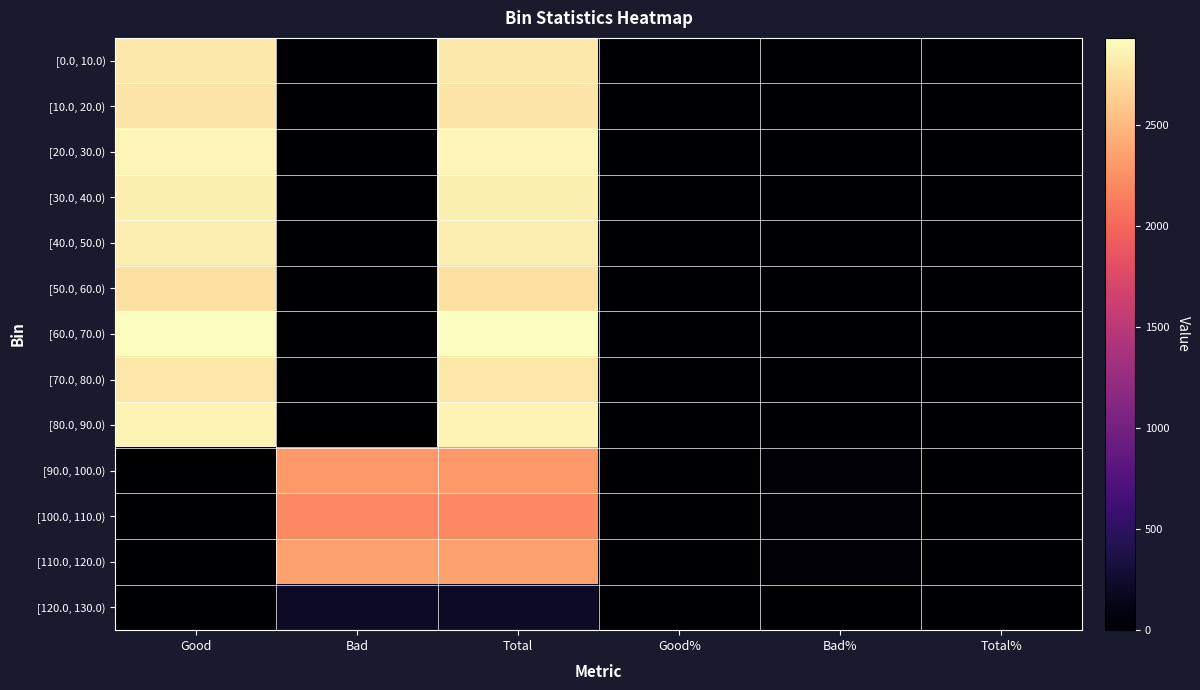

Reading left to right, list all the values displayed in this chart.

[0.0, 10.0): Good=2795.0	Bad=0.0	Total=2795.0	Good%=11.0	Bad%=0.0	Total%=8.6
[10.0, 20.0): Good=2779.0	Bad=0.0	Total=2779.0	Good%=10.9	Bad%=0.0	Total%=8.5
[20.0, 30.0): Good=2881.0	Bad=0.0	Total=2881.0	Good%=11.3	Bad%=0.0	Total%=8.8
[30.0, 40.0): Good=2849.0	Bad=0.0	Total=2849.0	Good%=11.2	Bad%=0.0	Total%=8.7
[40.0, 50.0): Good=2831.0	Bad=0.0	Total=2831.0	Good%=11.1	Bad%=0.0	Total%=8.7
[50.0, 60.0): Good=2753.0	Bad=0.0	Total=2753.0	Good%=10.8	Bad%=0.0	Total%=8.4
[60.0, 70.0): Good=2930.0	Bad=0.0	Total=2930.0	Good%=11.5	Bad%=0.0	Total%=9.0
[70.0, 80.0): Good=2791.0	Bad=0.0	Total=2791.0	Good%=11.0	Bad%=0.0	Total%=8.6
[80.0, 90.0): Good=2864.0	Bad=0.0	Total=2864.0	Good%=11.2	Bad%=0.0	Total%=8.8
[90.0, 100.0): Good=0.0	Bad=2311.0	Total=2311.0	Good%=0.0	Bad%=32.5	Total%=7.1
[100.0, 110.0): Good=0.0	Bad=2216.0	Total=2216.0	Good%=0.0	Bad%=31.2	Total%=6.8
[110.0, 120.0): Good=0.0	Bad=2359.0	Total=2359.0	Good%=0.0	Bad%=33.2	Total%=7.2
[120.0, 130.0): Good=0.0	Bad=222.0	Total=222.0	Good%=0.0	Bad%=3.1	Total%=0.7